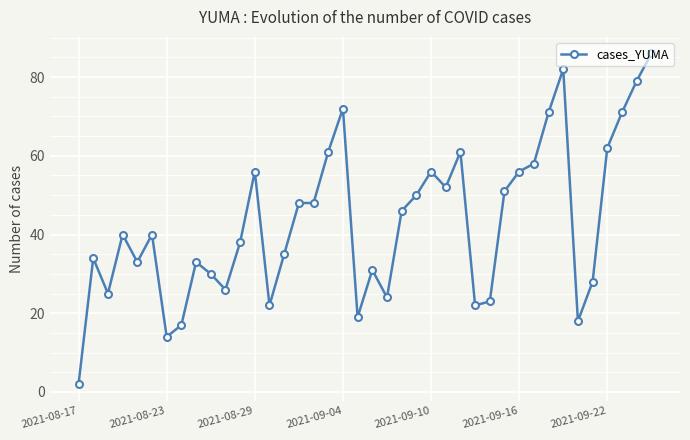

What is the difference between the maximum and minimum values?

84